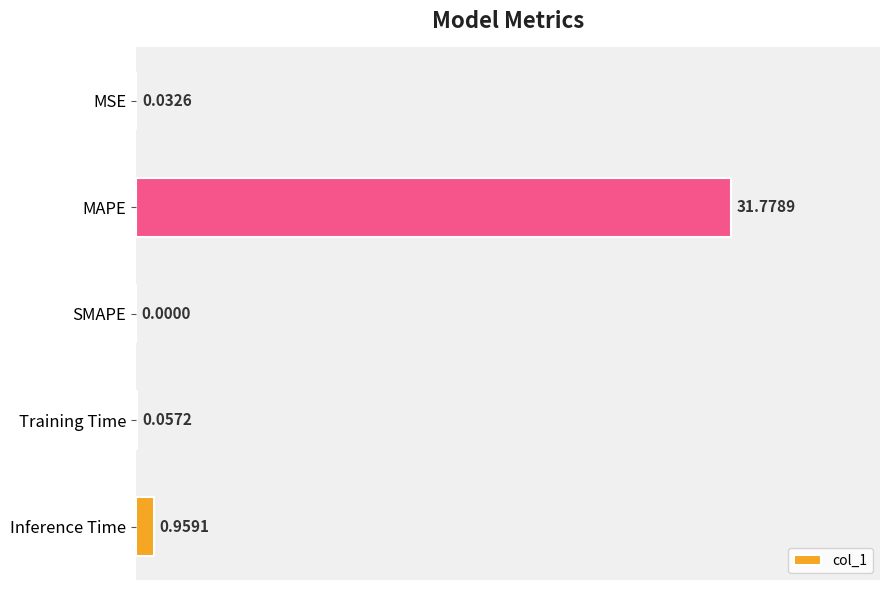

Where is the data nearest to the value 15?

Inference Time